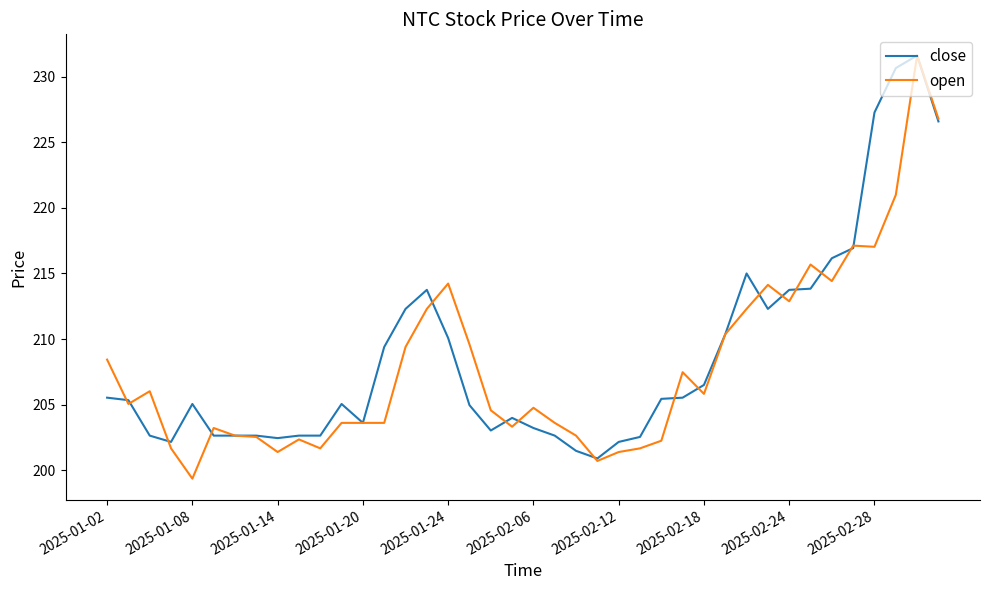

What is the greatest value displayed?

231.6